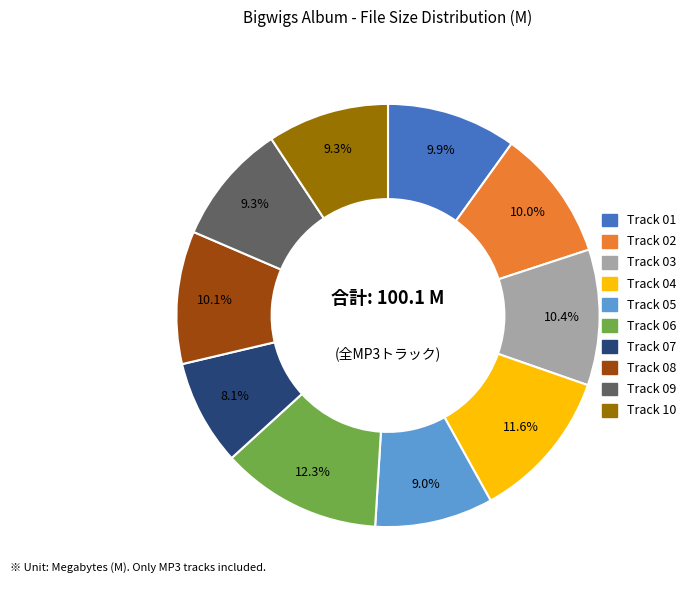

Does any single category account for the majority?

No